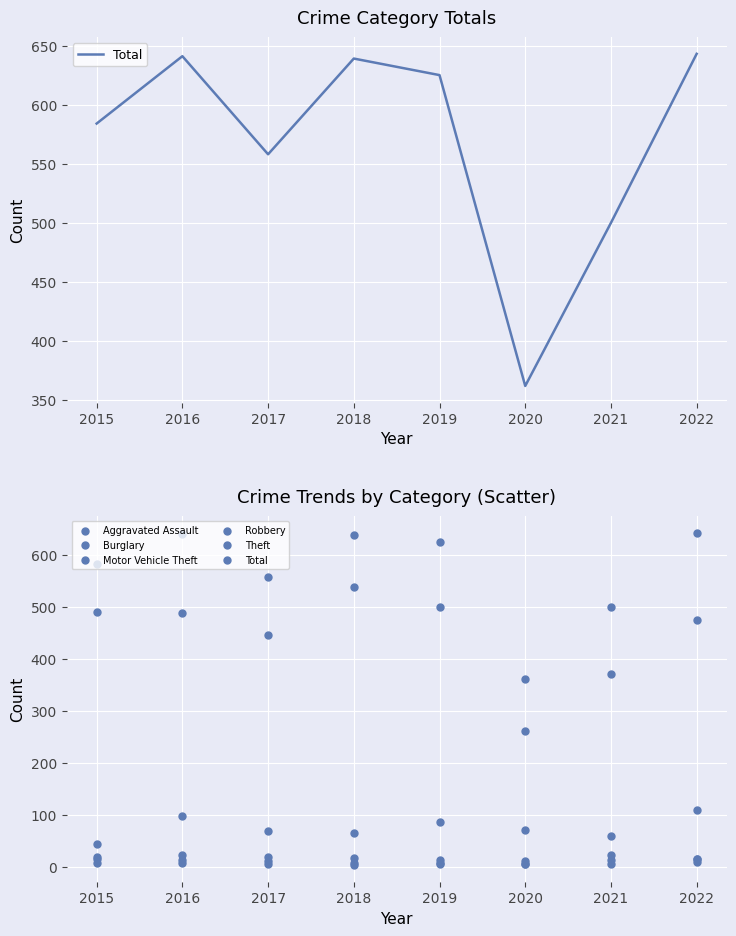

Which series has the largest total across all categories?

Total